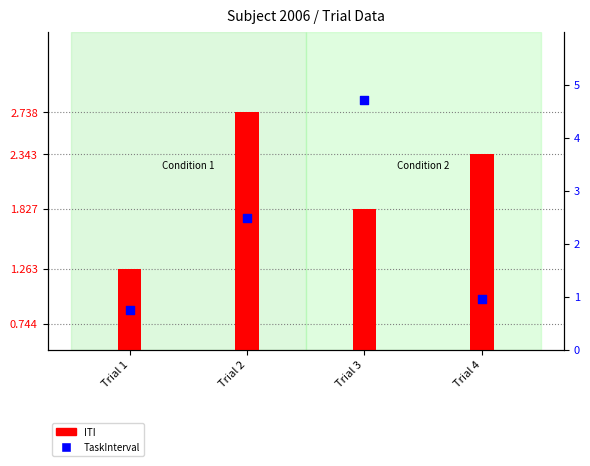

Which series reaches the minimum Y coordinate?

TaskInterval